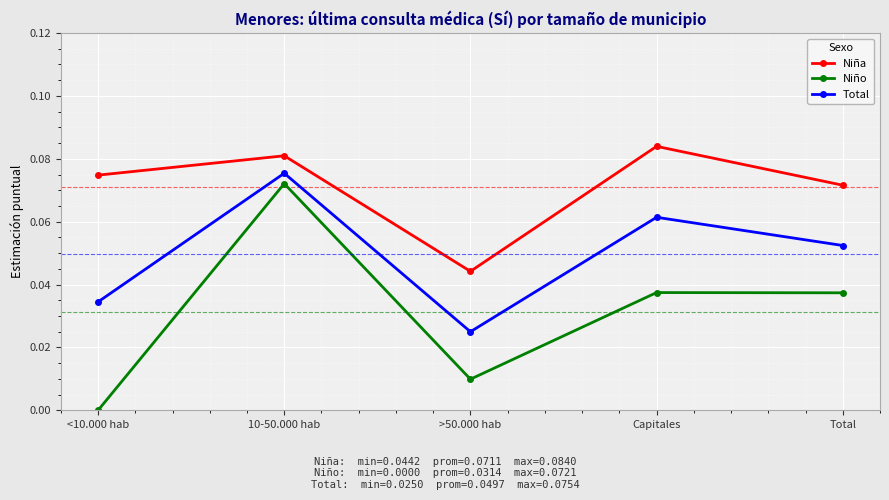

How many categories are shown in the chart?

5